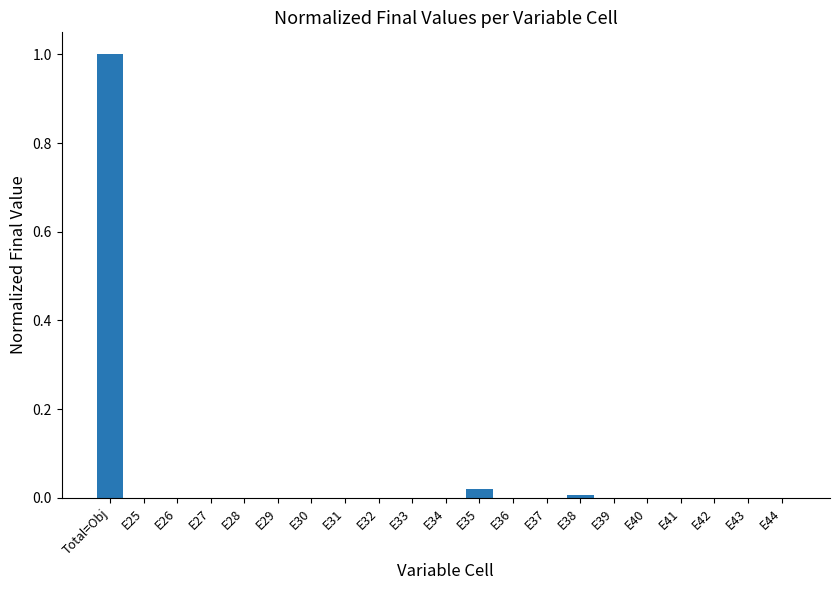

The chart shows a value of 0.4 at E39. True or false?

False